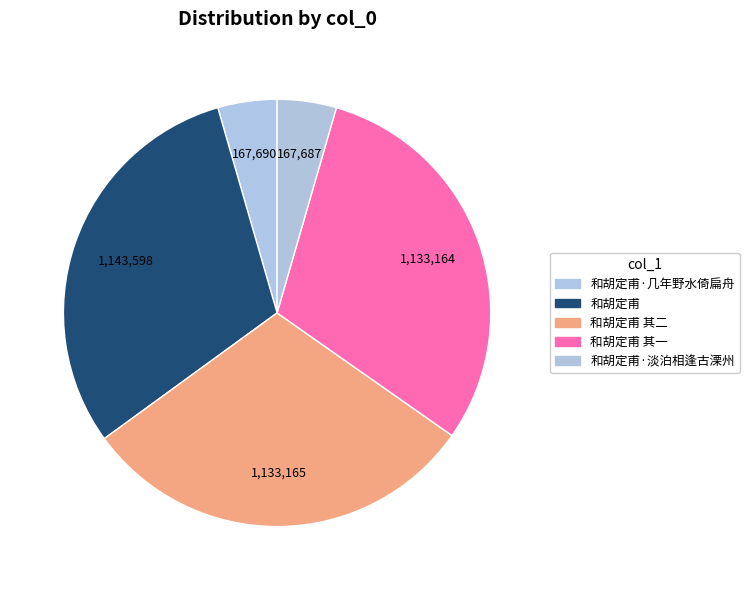

How many slices are in this pie chart?

5